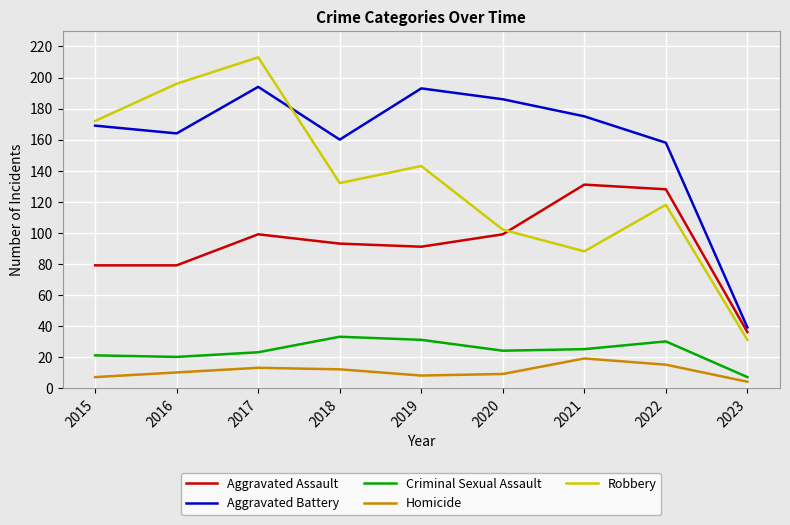

The value of Aggravated Battery at 2016 is 164. True or false?

True